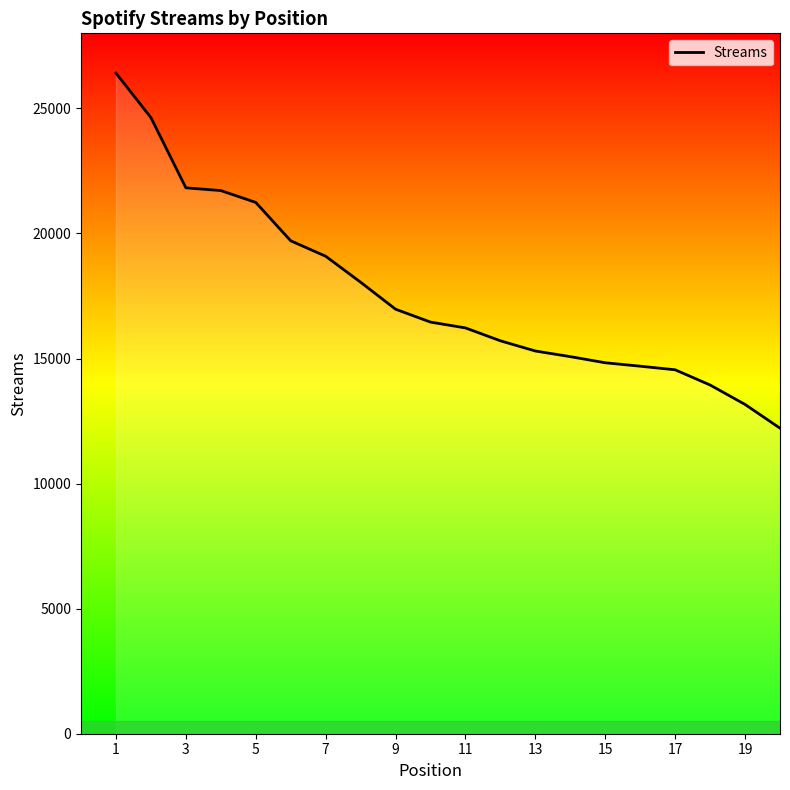

What is the greatest value displayed?

26408